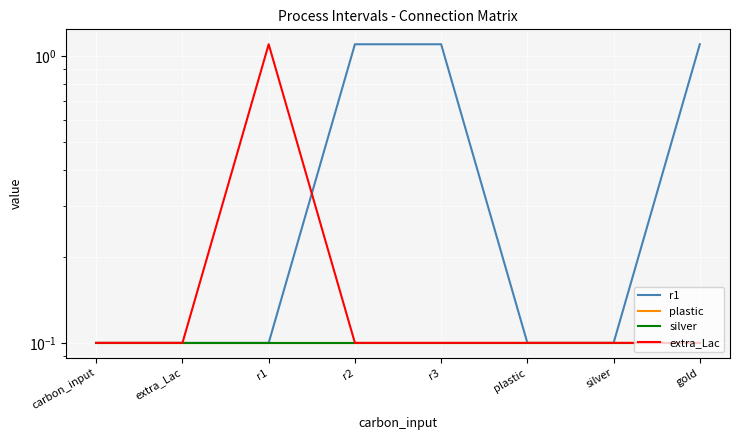

Is the value of silver at carbon_input greater than the value of extra_Lac at r2?

No